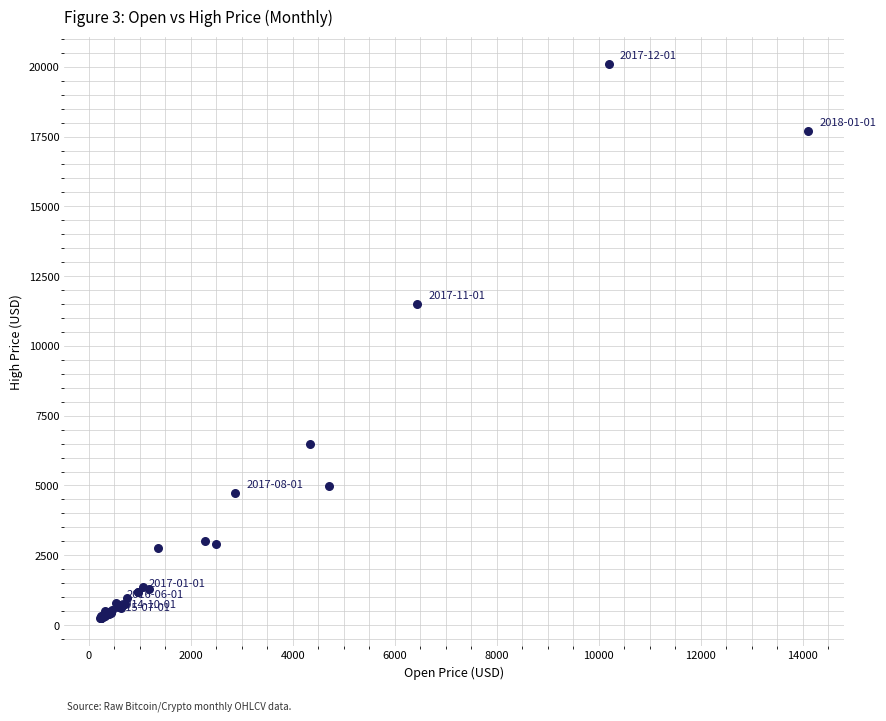

What Y value in the scatter plot is closest to 10168?

11517.4